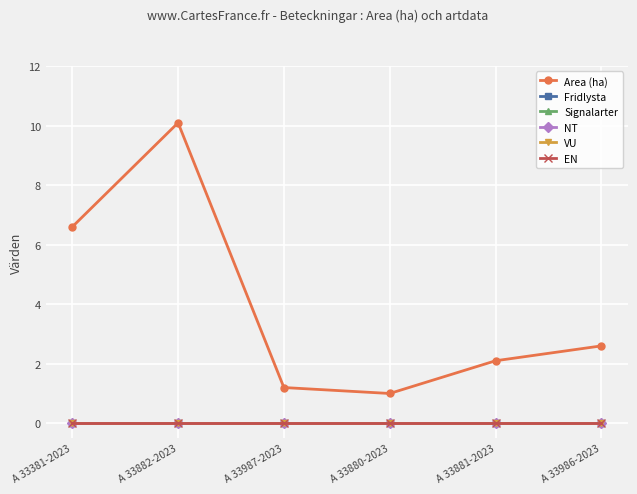

True or false: VU and NT intersect in this chart.

False